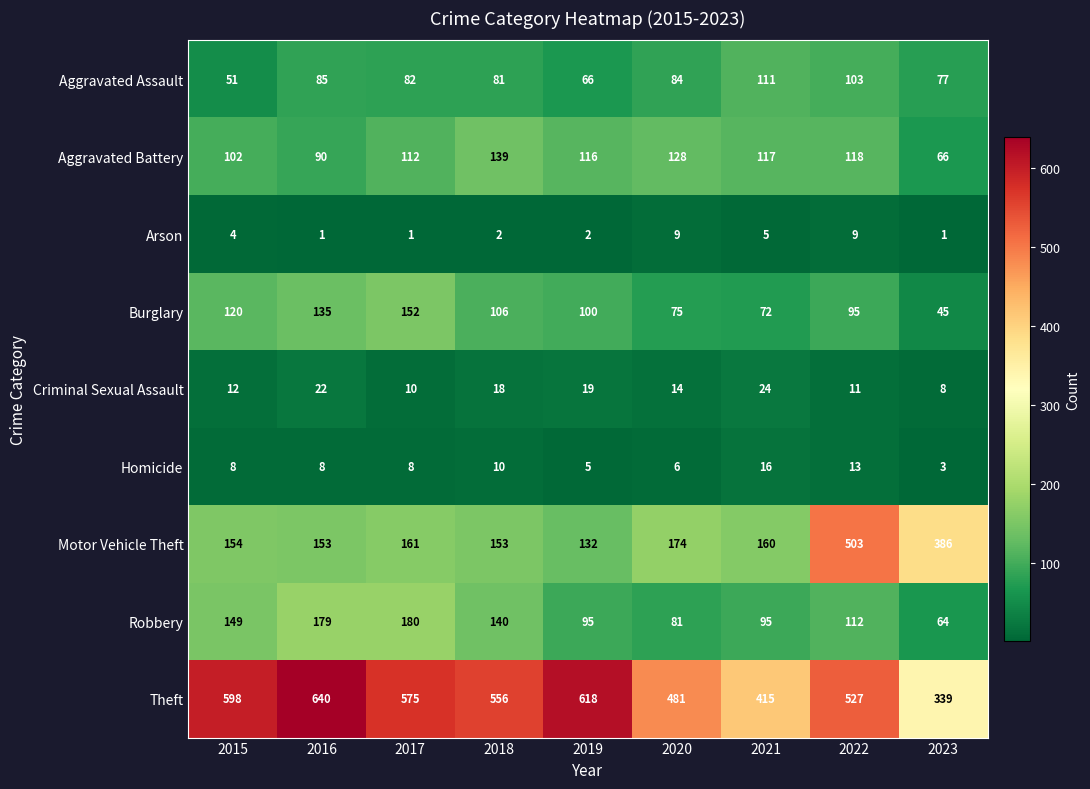

What is the maximum value shown in the chart?

640